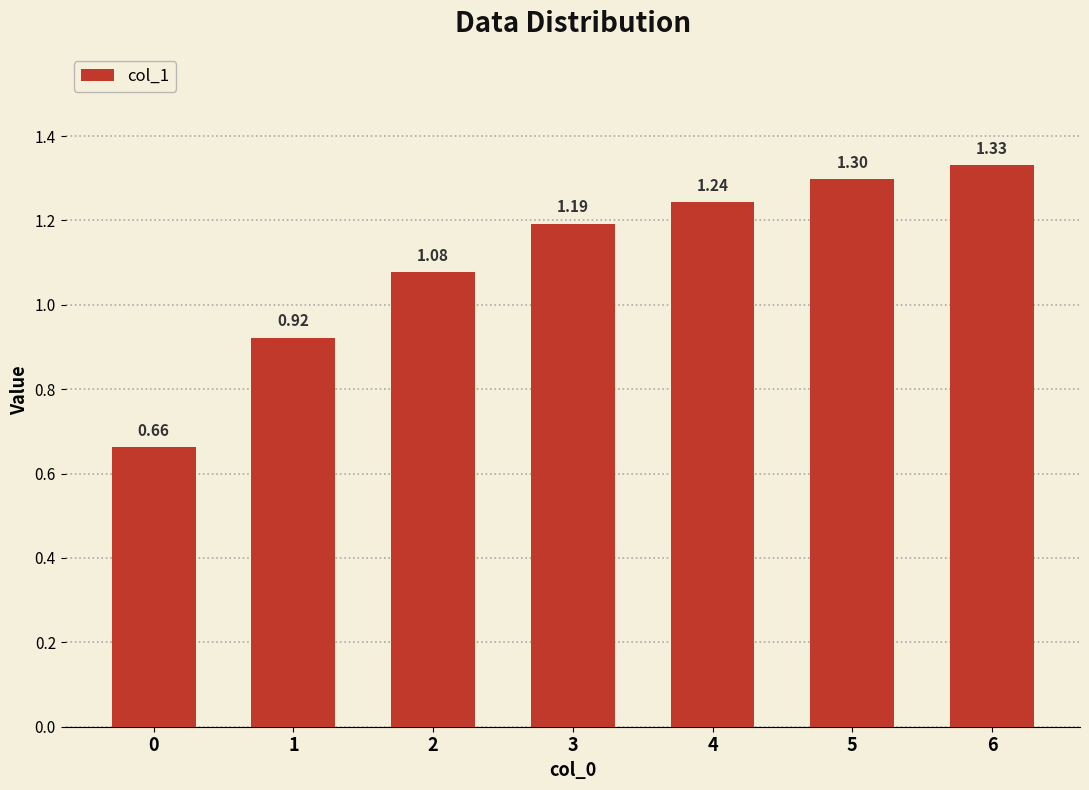

What is the greatest value displayed?

1.3